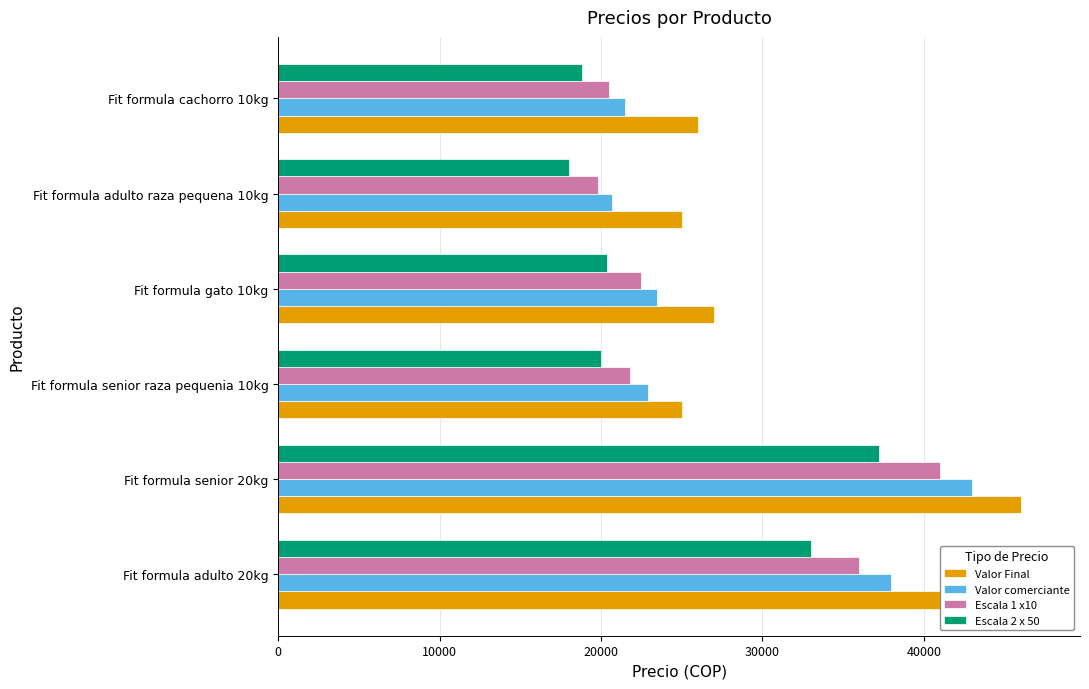

How many series are shown in this chart?

4